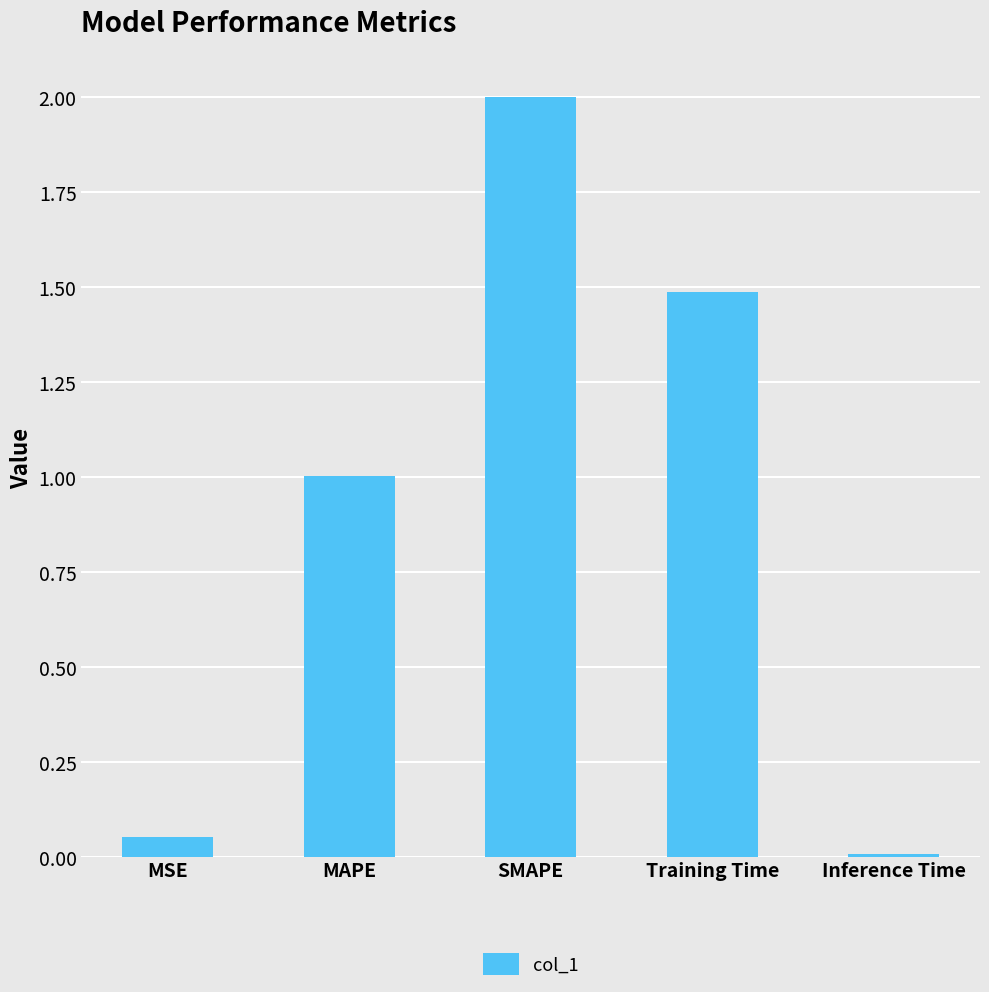

What is the sum of the values at SMAPE and MSE?

2.1